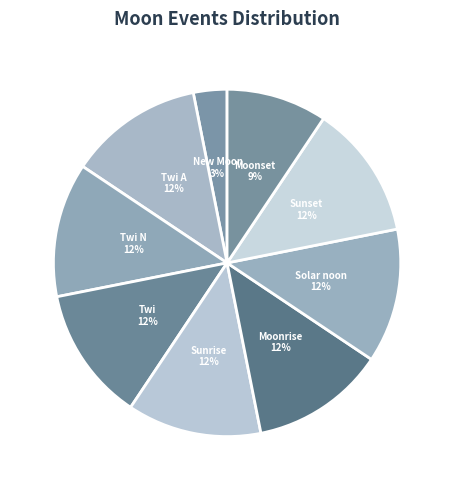

Count the number of slices in the pie.

9